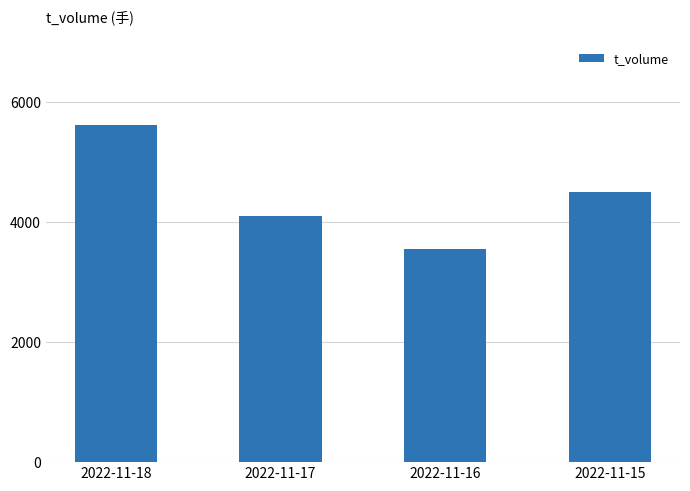

At which category does the chart reach its minimum across all series?

2022-11-16